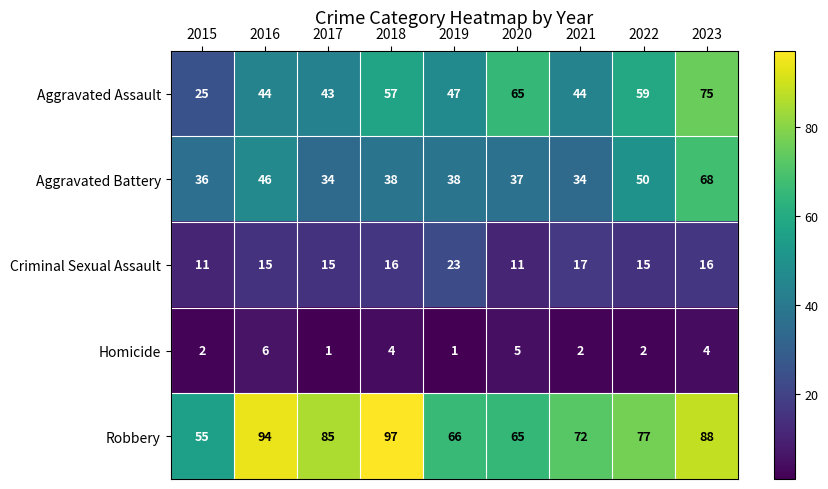

How many Homicide values are between 2 and 4?

5